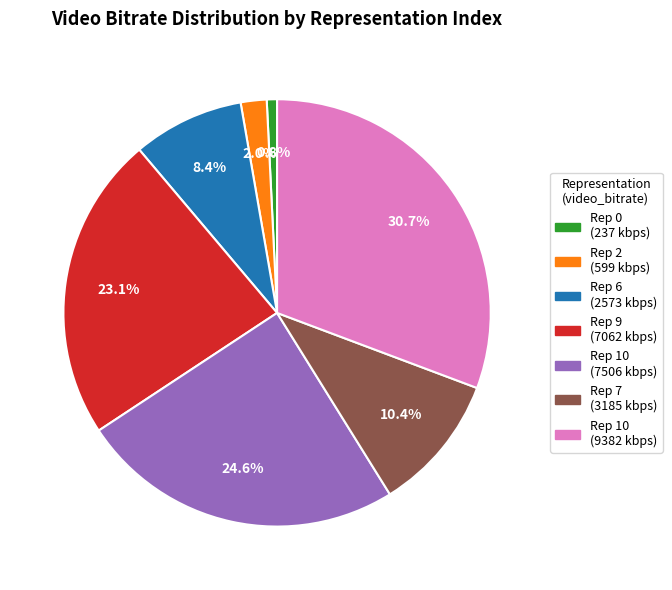

Does any single category account for the majority?

No